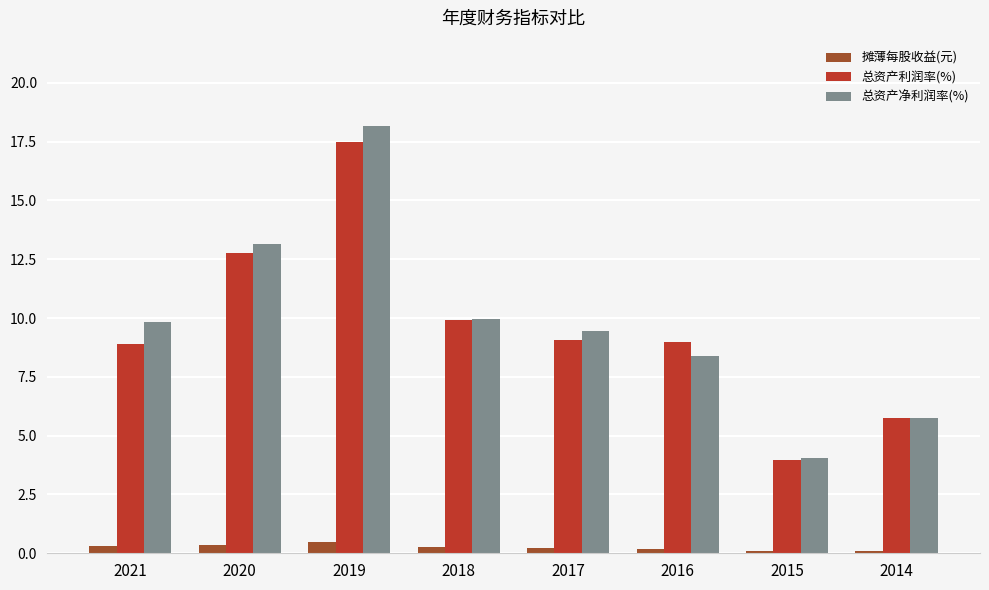

Which category has the highest value across all series?

2019